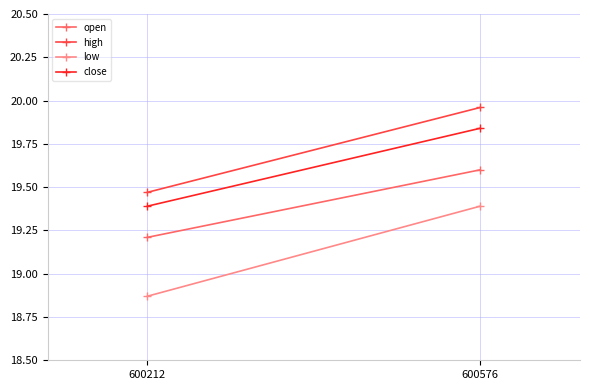

What is the difference between the maximum and minimum values in the close series?

0.4